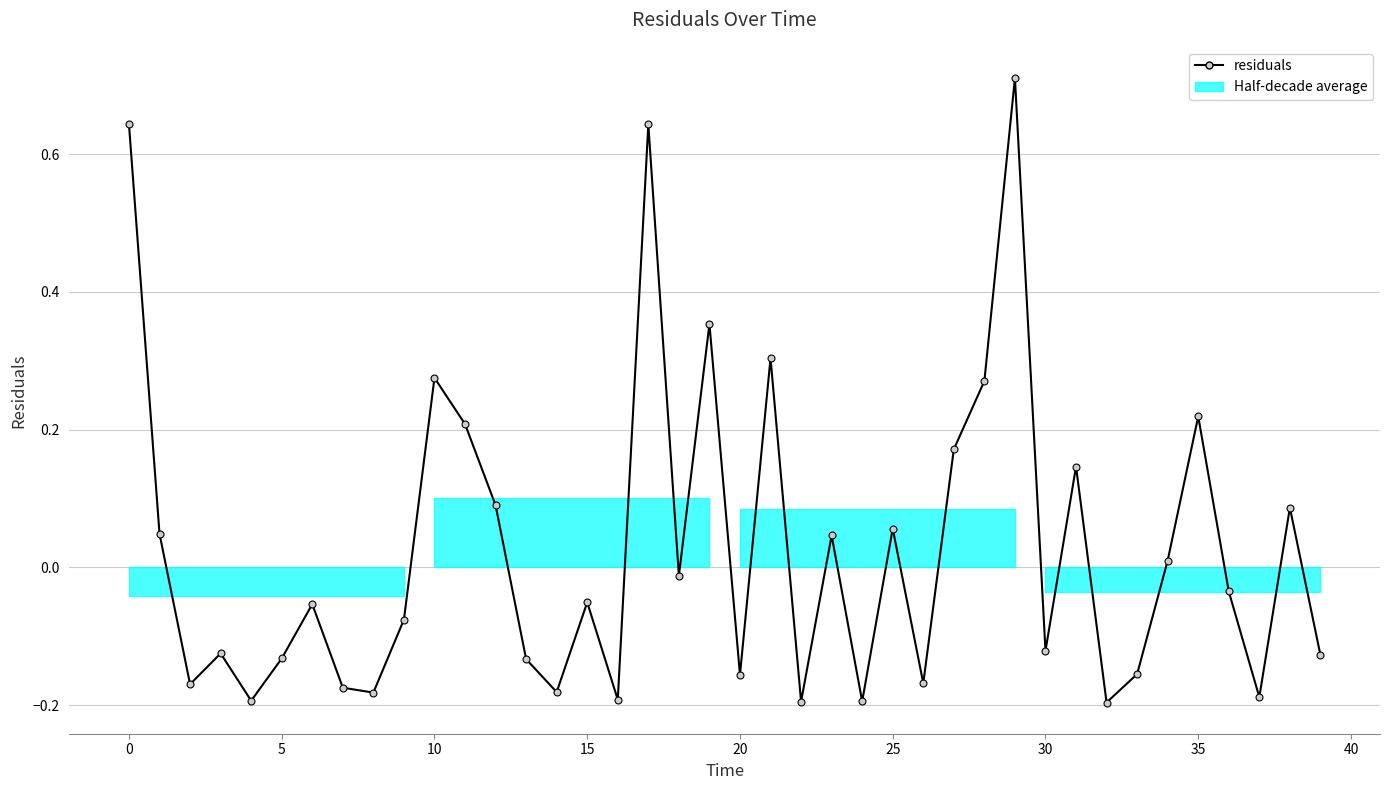

What is the difference between the maximum and minimum values?

0.9